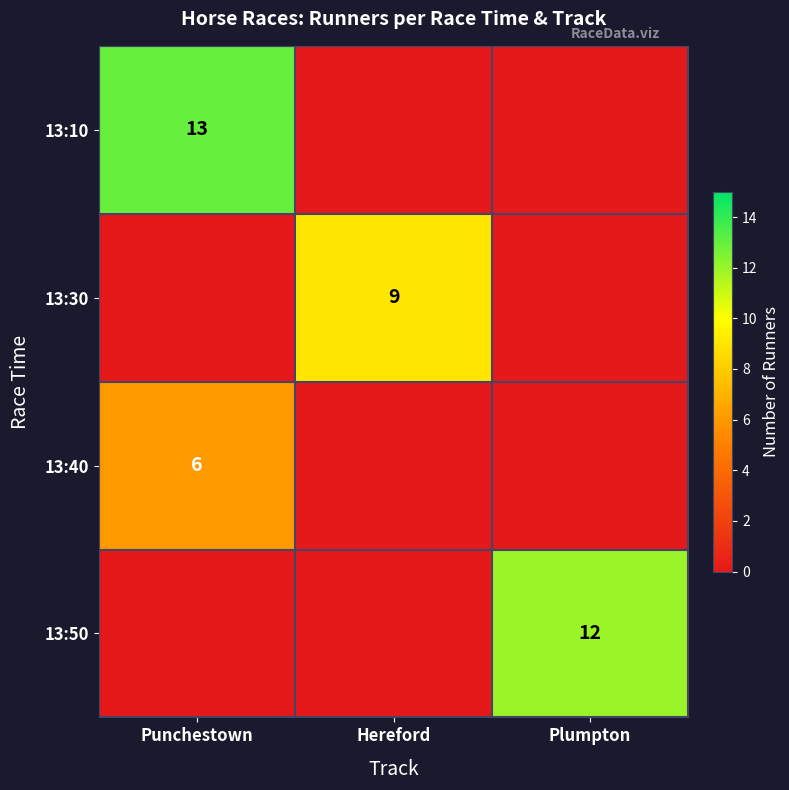

True or false: 13:50 has a value of 19 at Plumpton.

False